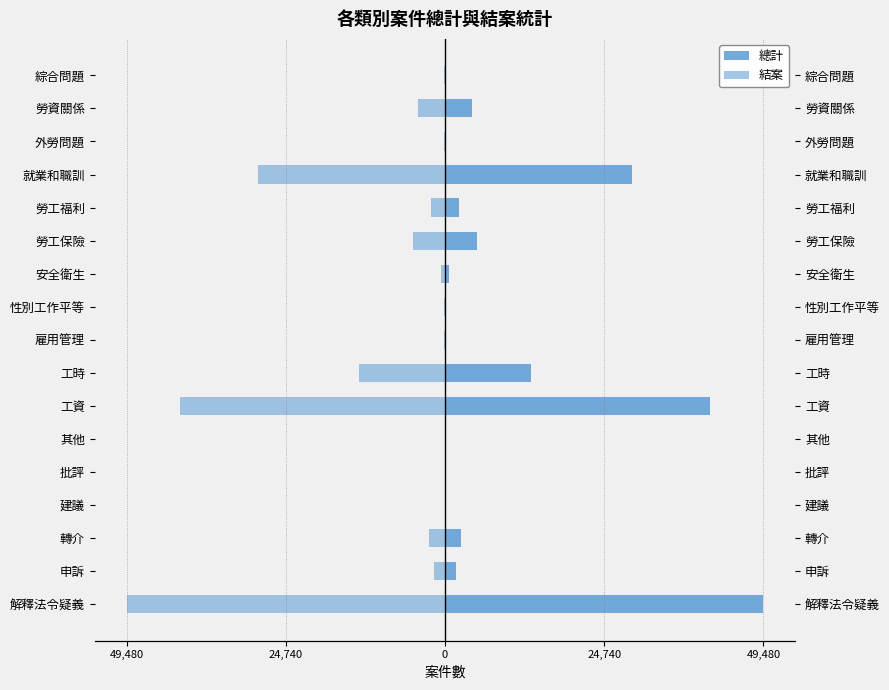

The 結案 series shows -4181 at 勞資關係. True or false?

True